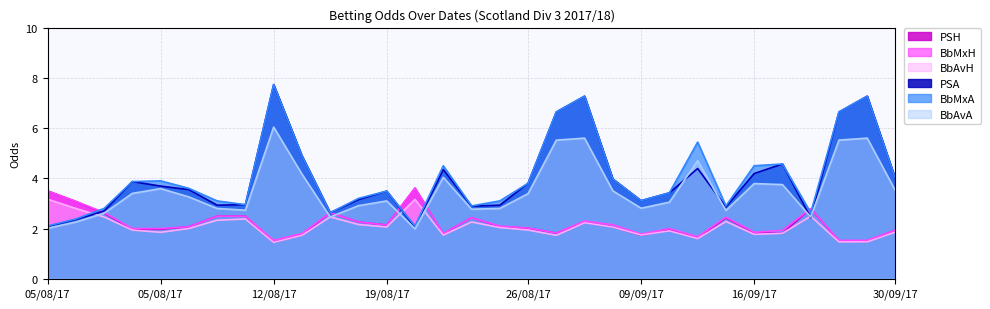

True or false: BbMxA has more than 0 points higher than both neighbors.

True